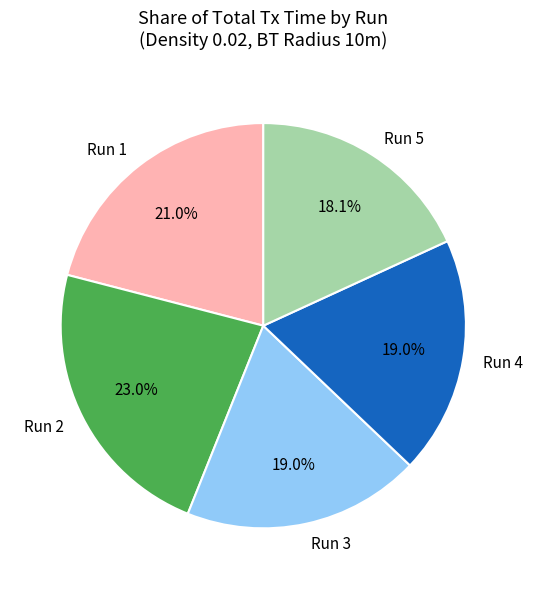

How many slices are in this pie chart?

5